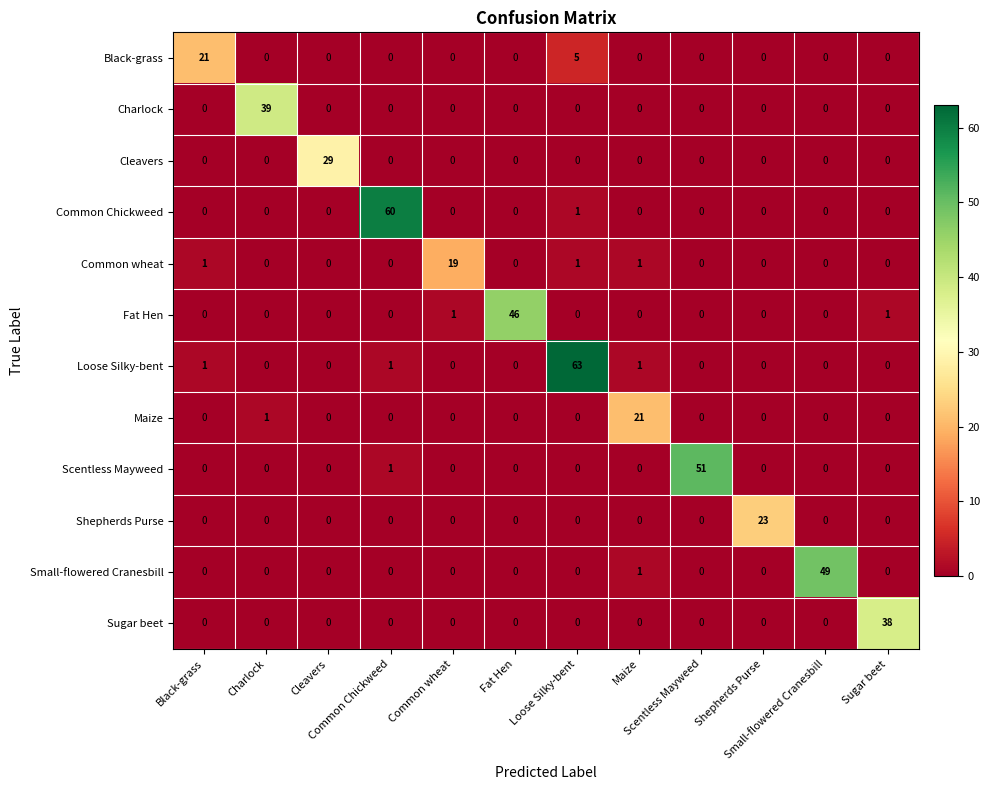

At how many categories does at least one series exceed 13?

12